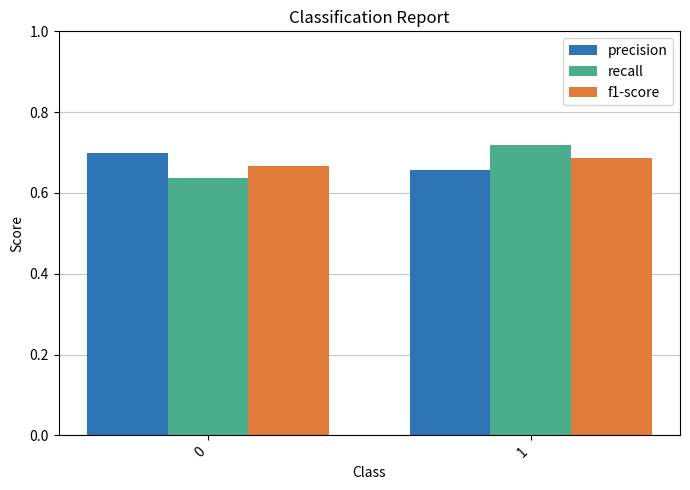

Rank the series at 0 from highest to lowest value.

precision, f1-score, recall